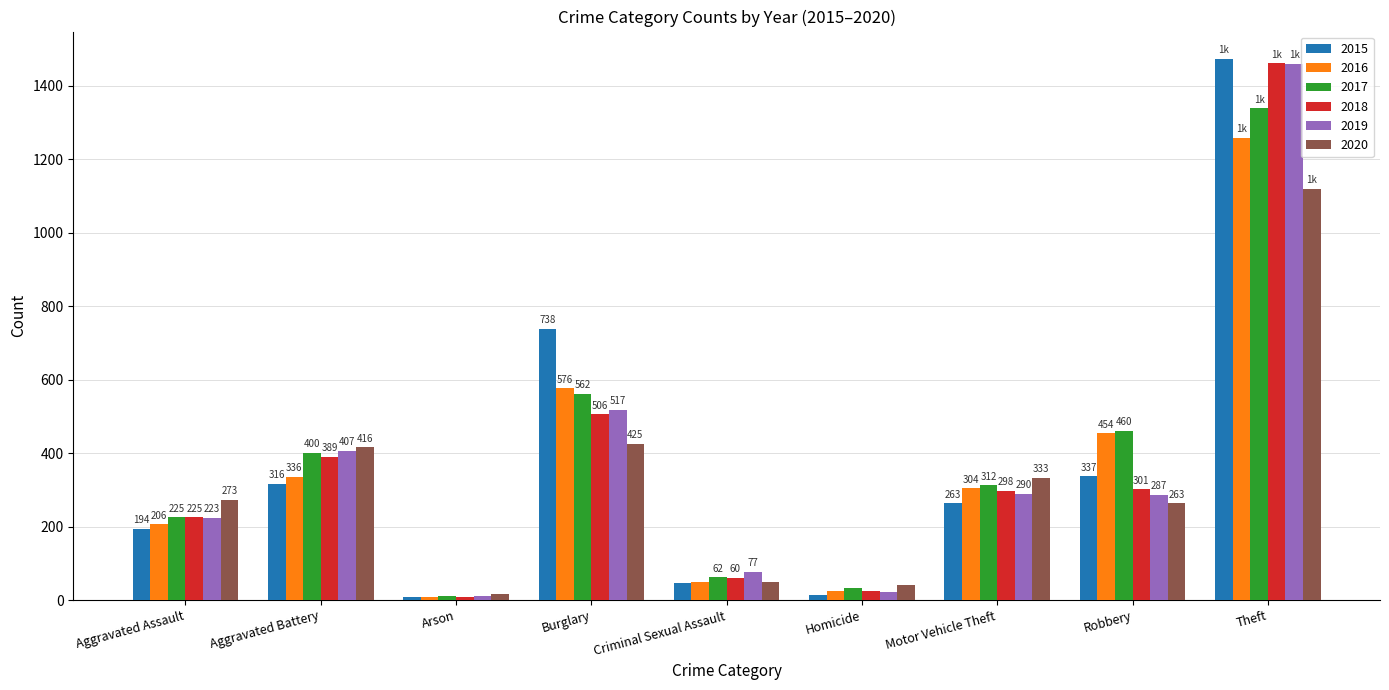

True or false: 2018 has a value of 298 at Motor Vehicle Theft.

True